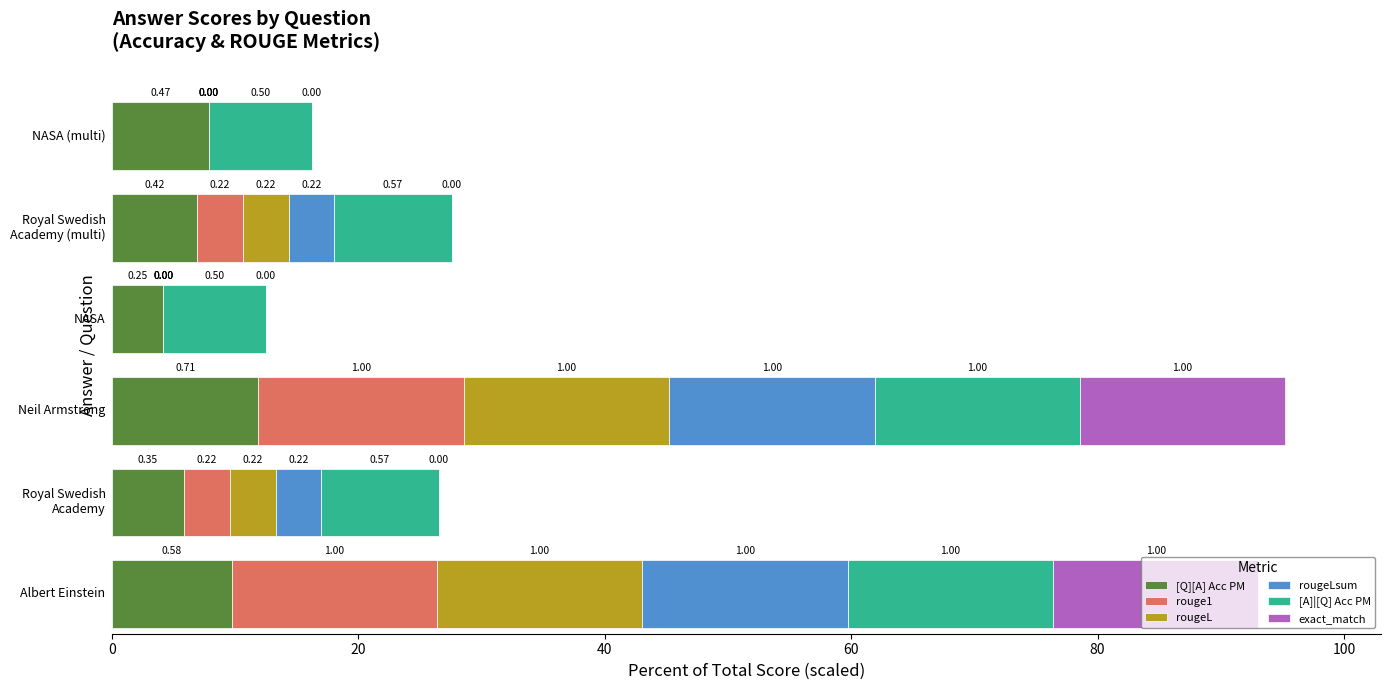

Rank the series by their maximum value, from lowest to highest.

[Q][A] Acc PM, rouge1, rougeL, rougeLsum, [A]|[Q] Acc PM, exact_match